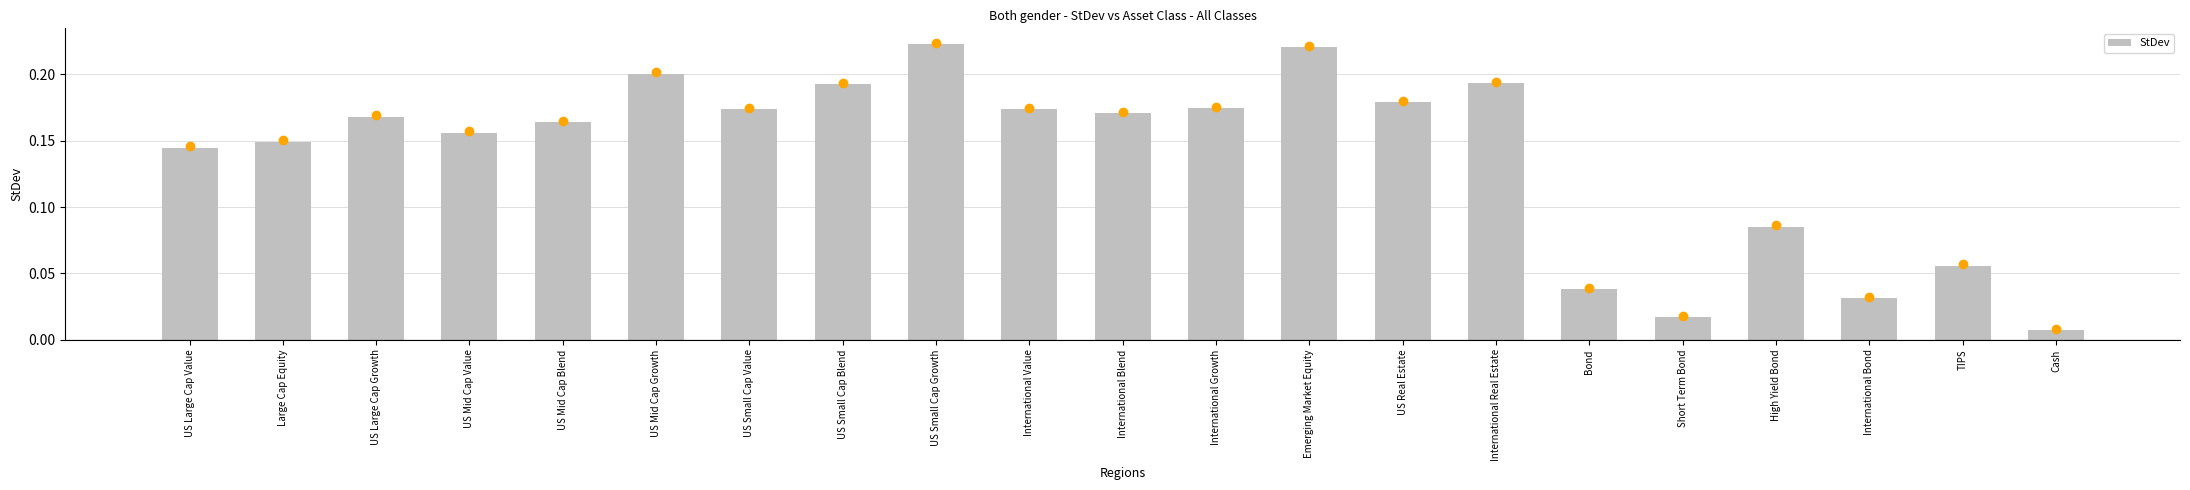

What position from the right is US Real Estate?

8